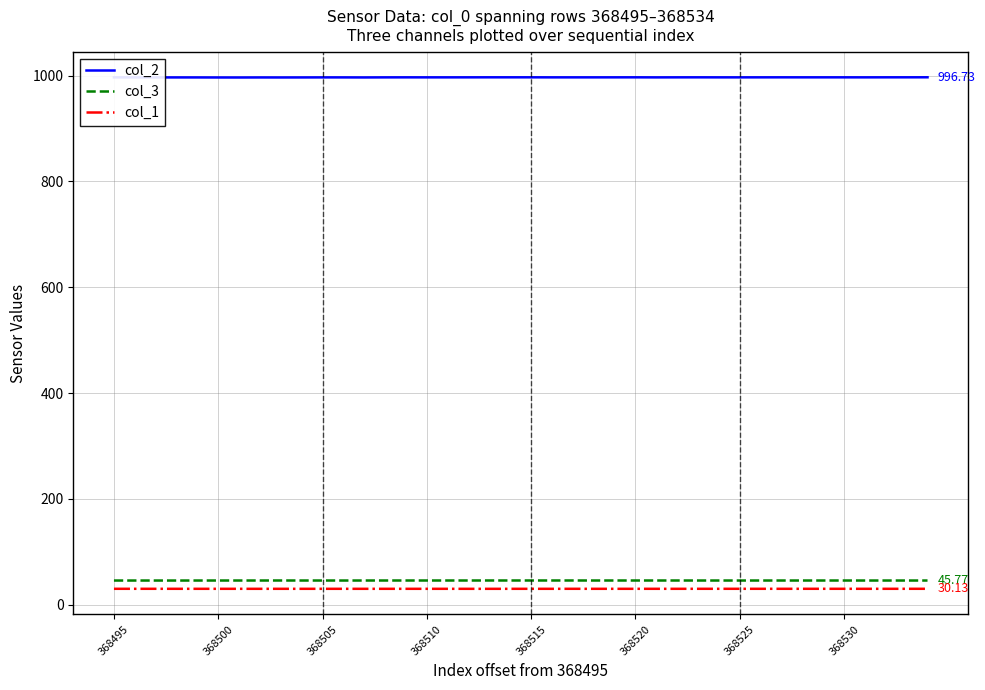

Which series has the largest total across all categories?

col_2